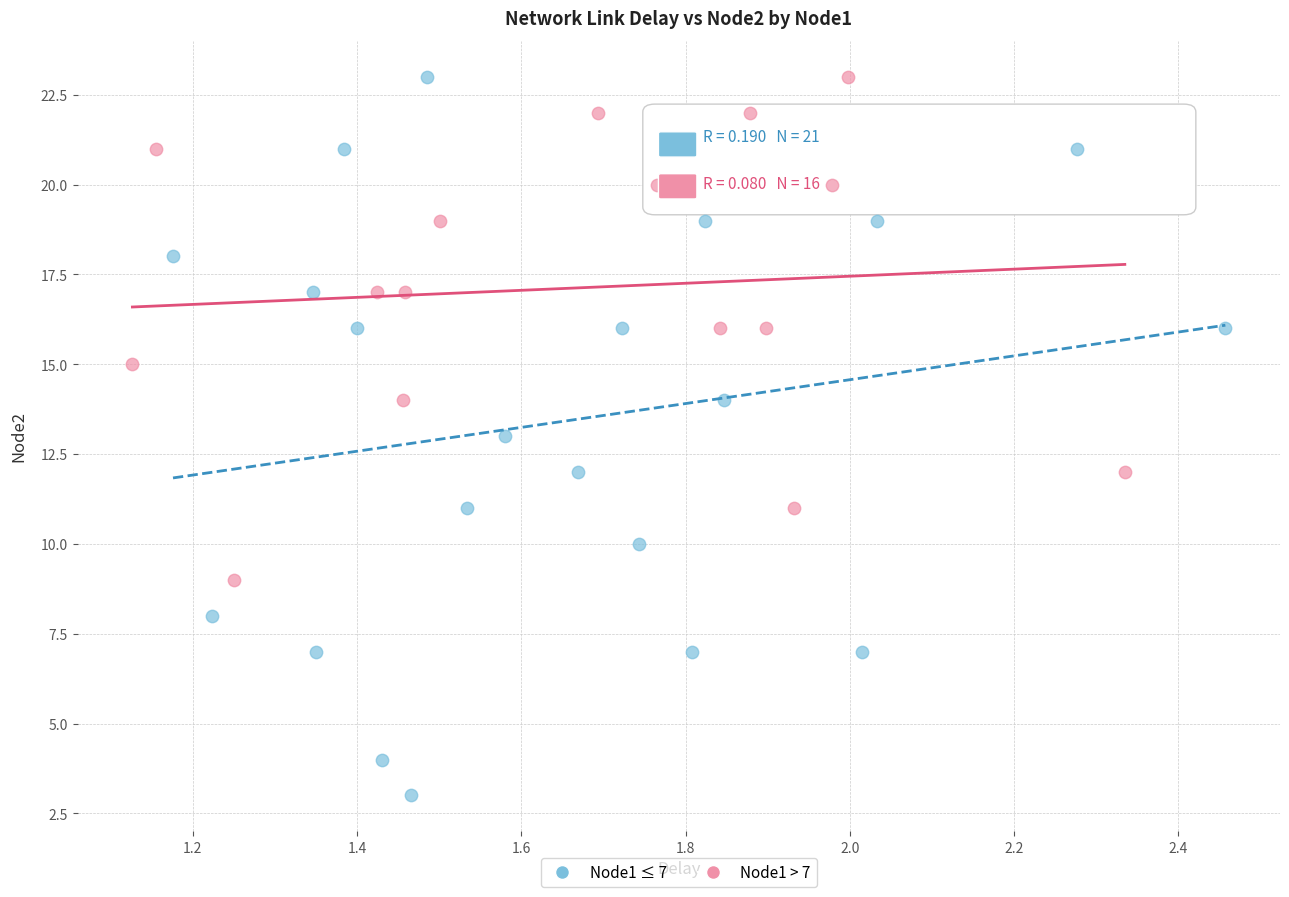

Which series reaches the minimum Y coordinate?

Node1 ≤ 7